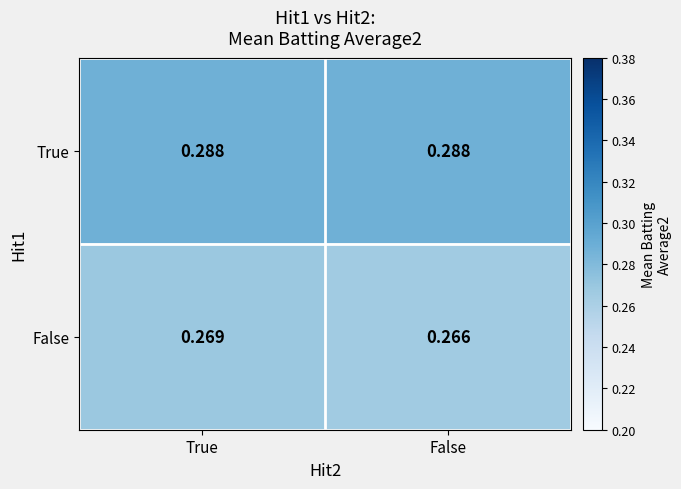

Is the value of False at True greater than the value of True at True?

No